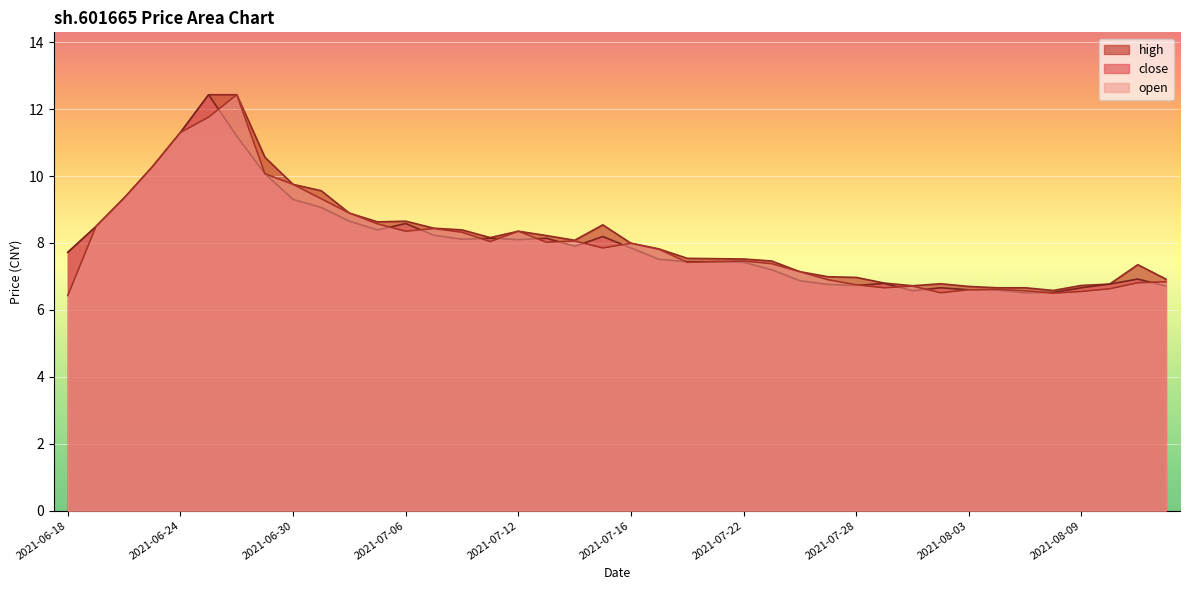

At how many categories does at least one series exceed 10?

5